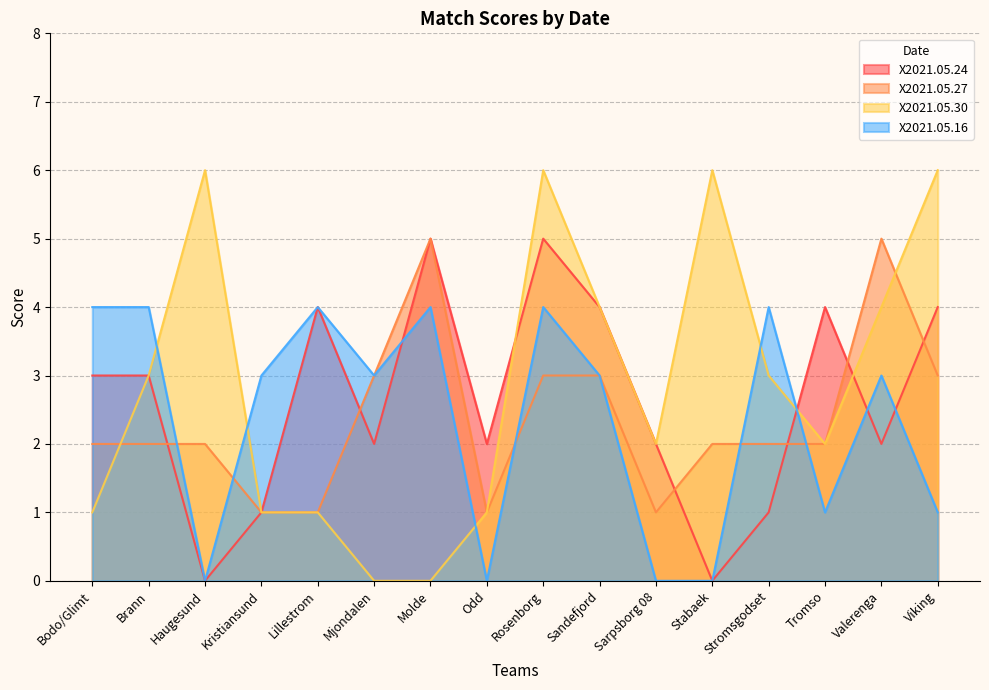

What position from the right is Odd?

9